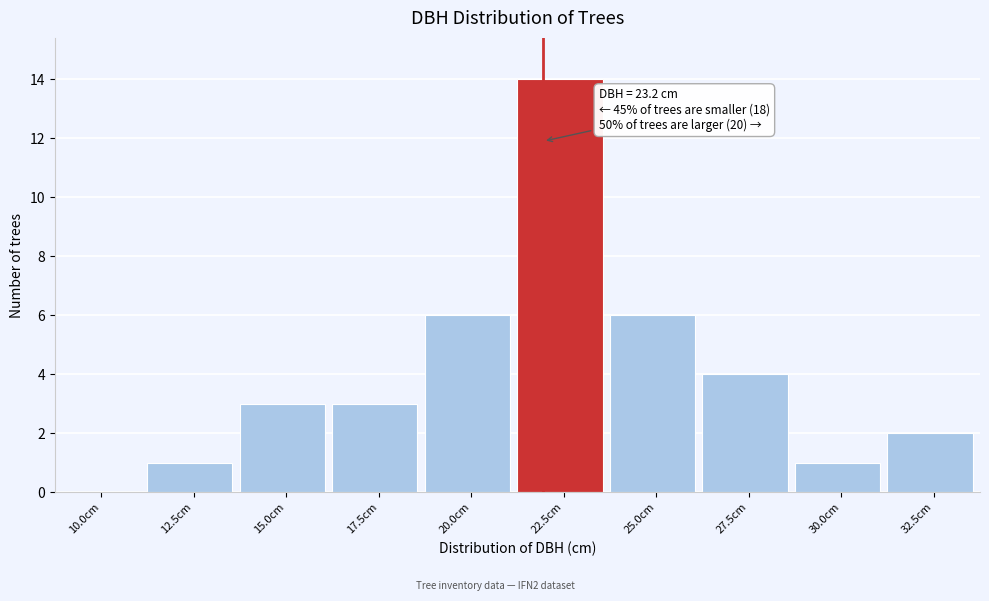

Reading right to left, list all the values displayed in this chart.

32.5cm=2	30.0cm=1	27.5cm=4	25.0cm=6	22.5cm=14	20.0cm=6	17.5cm=3	15.0cm=3	12.5cm=1	10.0cm=0